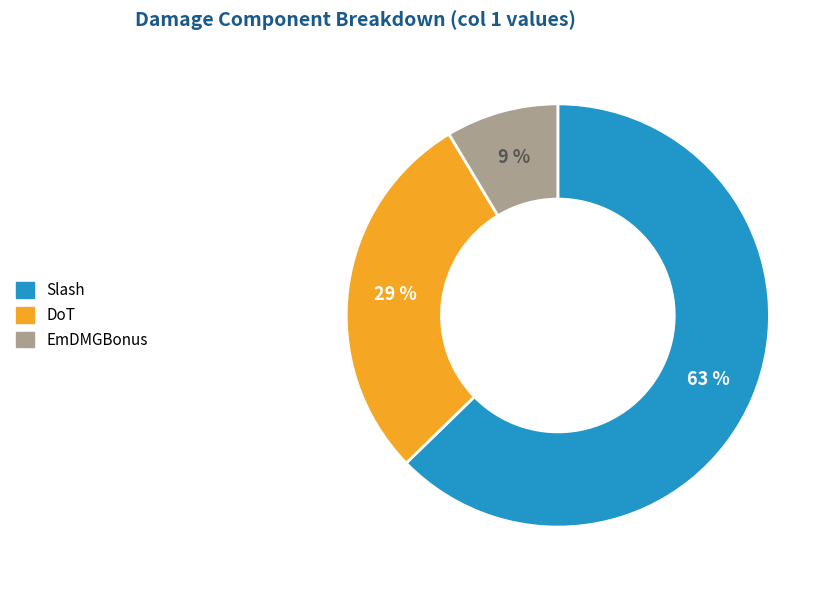

Rank the categories by value from highest to lowest.

Slash, DoT, EmDMGBonus